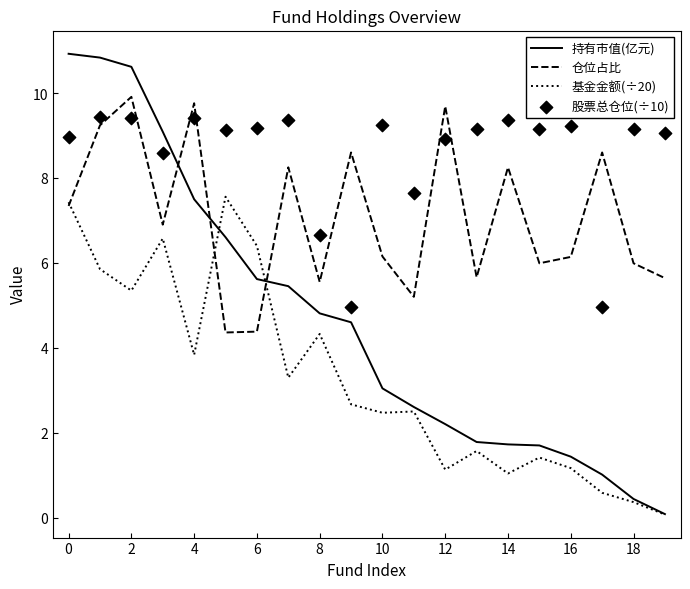

What are all the series names shown in the legend?

持有市值(亿元), 仓位占比, 基金金额(÷20), 股票总仓位(÷10)